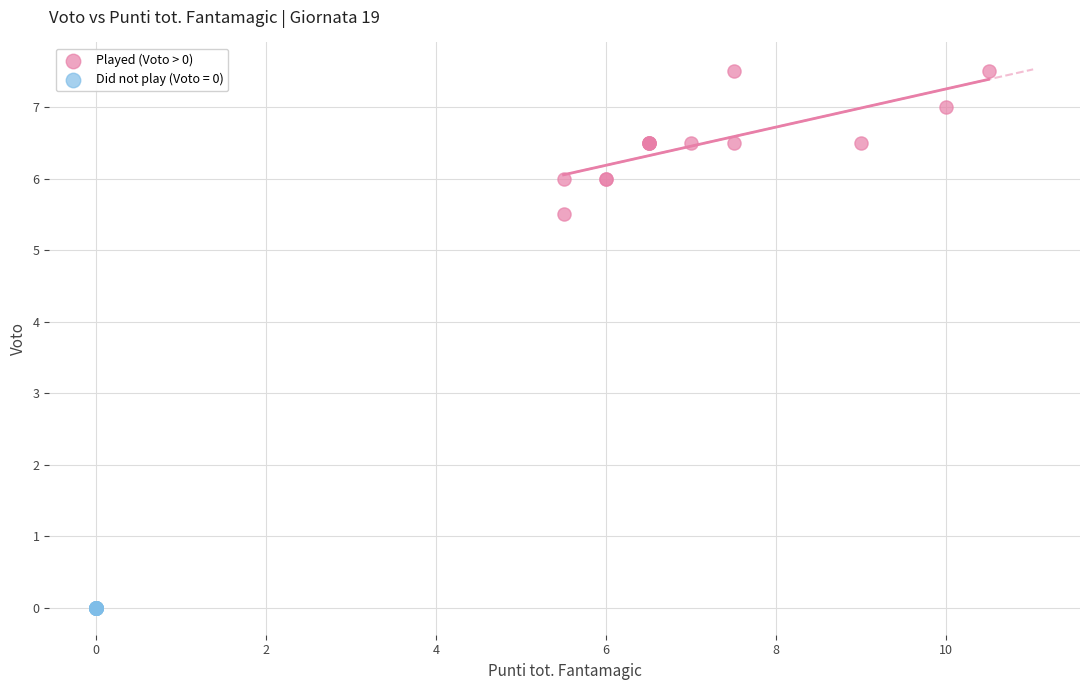

Which series reaches the maximum Y coordinate?

Played (Voto > 0)